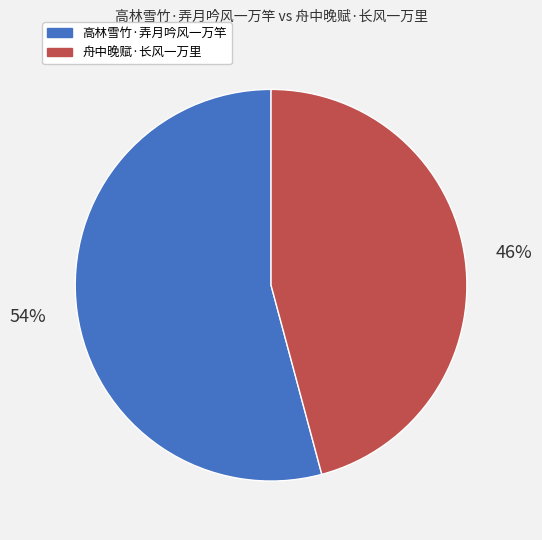

To the nearest percent, what is the difference between the largest and smallest slice percentages?

8%